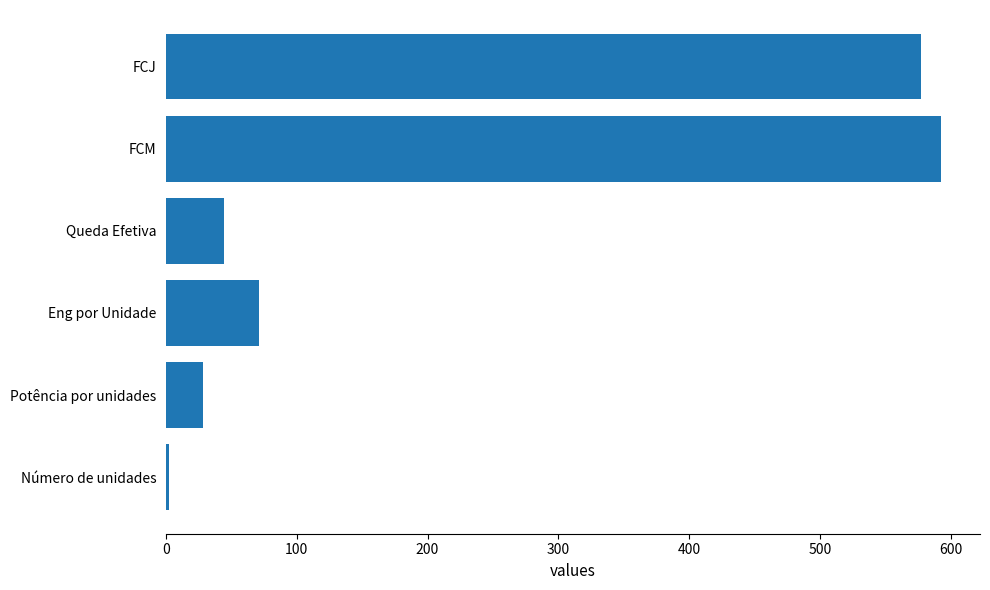

Which category has the highest value across all series?

FCM